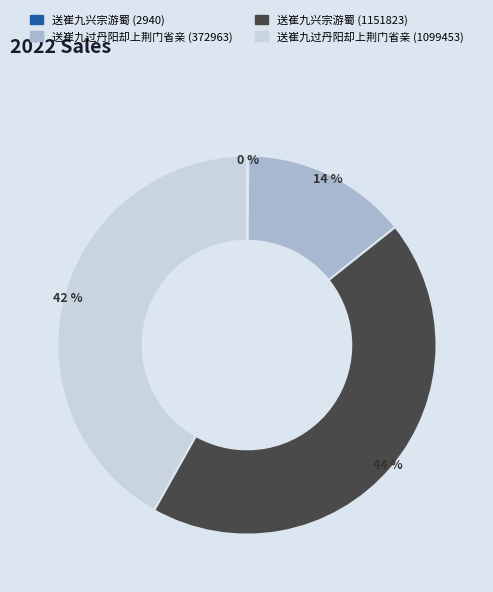

What is the ratio of the value at 送崔九兴宗游蜀 (1151823) to the value at 送崔九过丹阳却上荆门省亲 (1099453)?

1.0